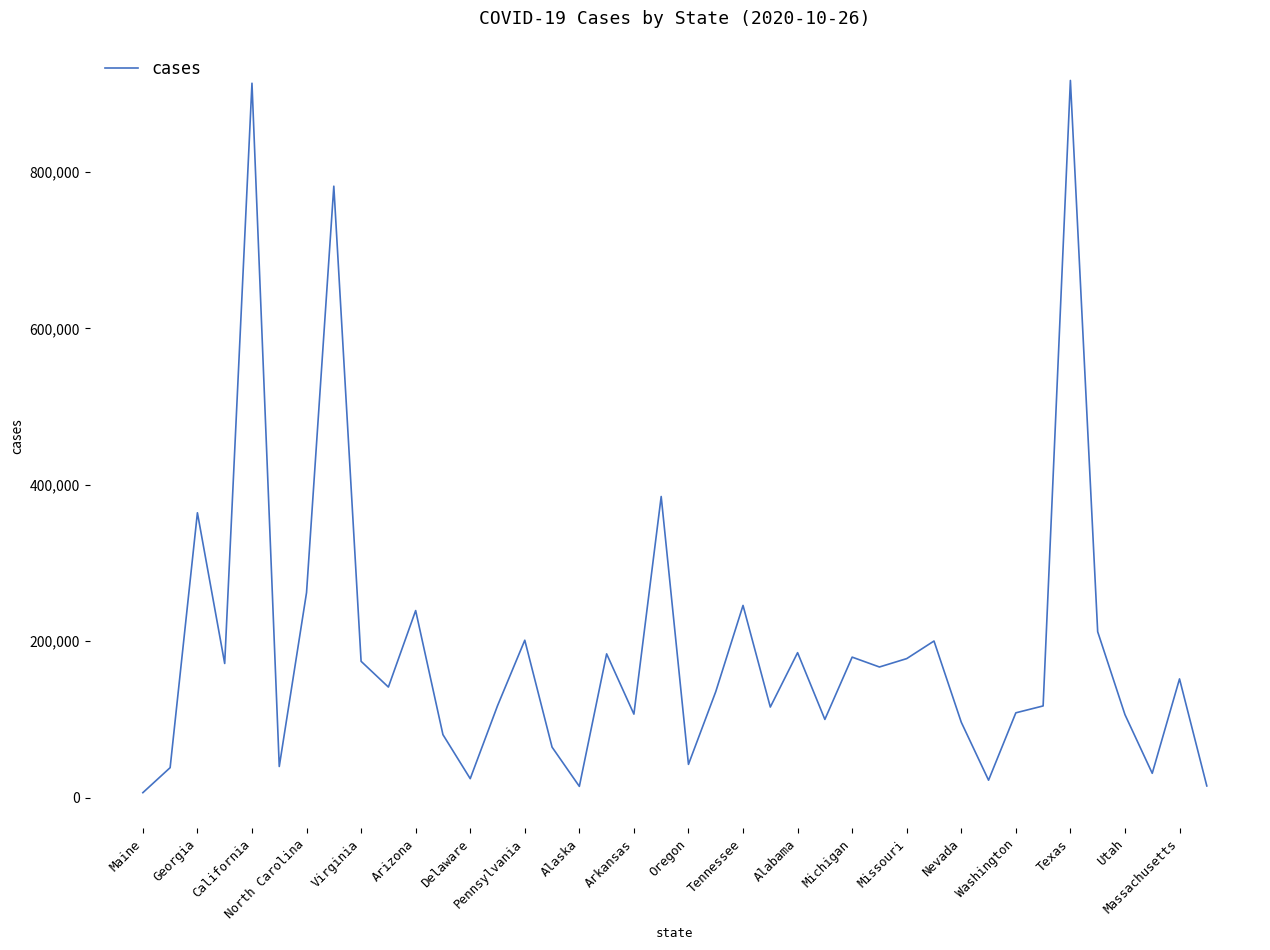

What is the difference between the maximum and minimum values?

910986